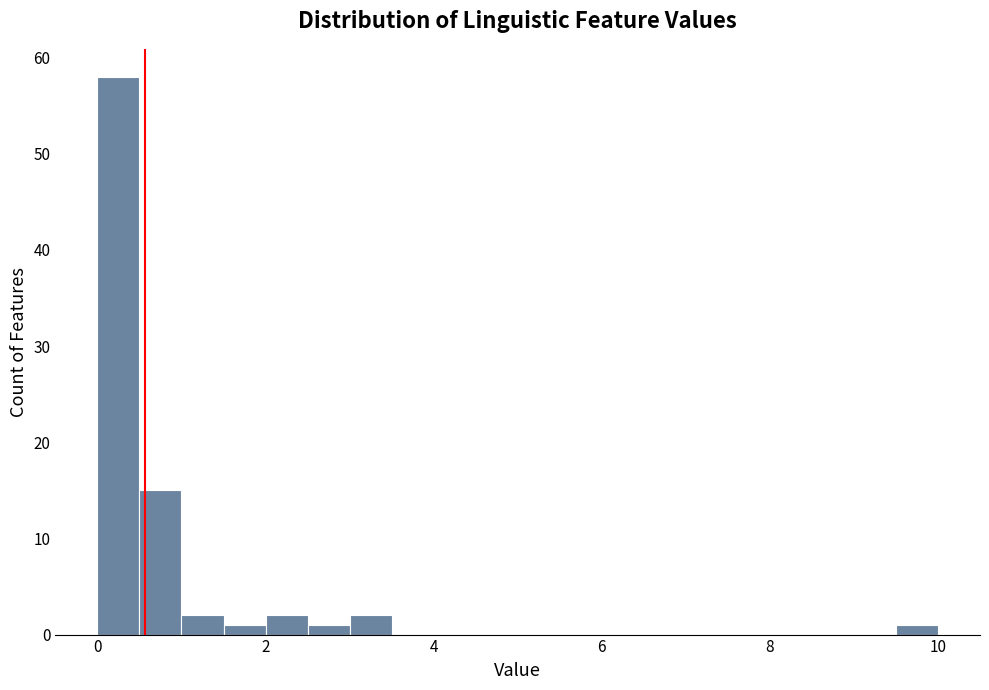

Read against the x-axis, roughly where is the centre of the tallest bar?

0.2